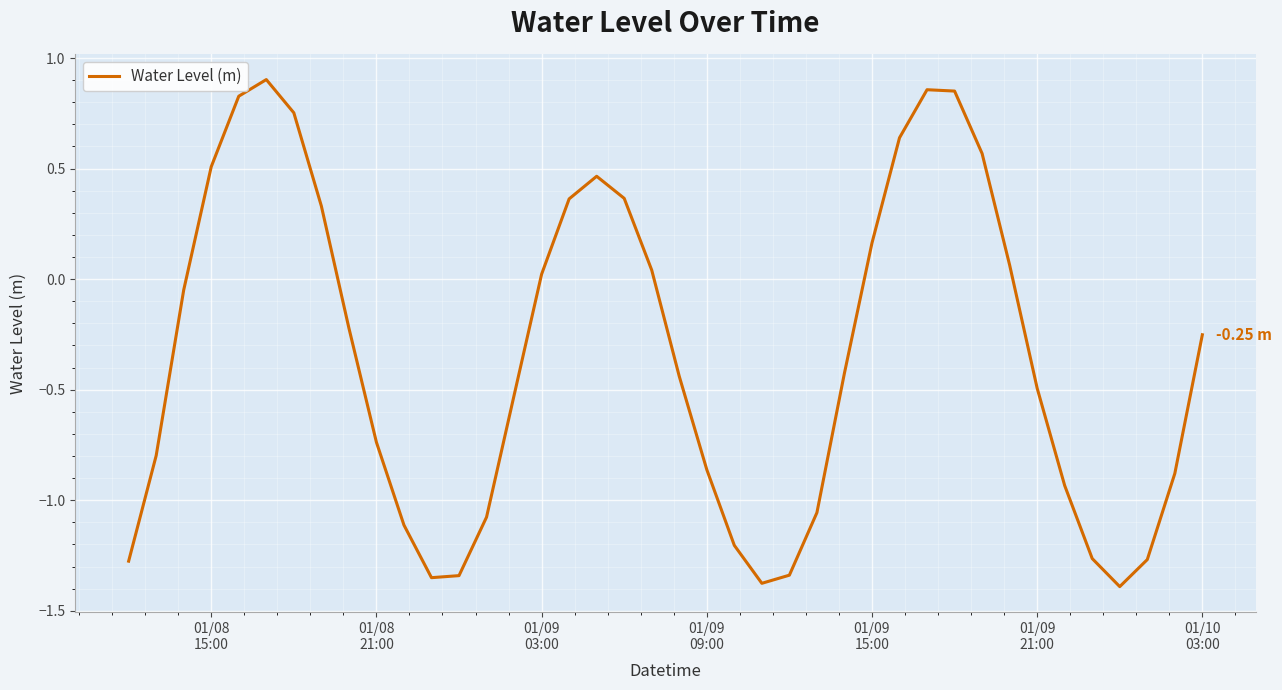

What is the difference between the maximum and minimum values?

2.3